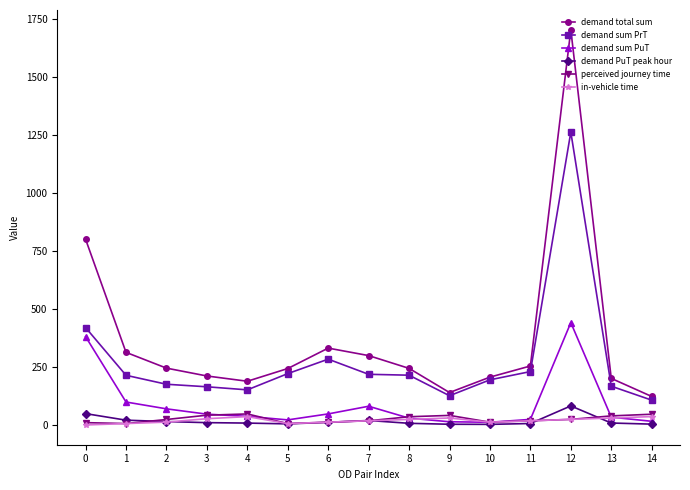

True or false: demand PuT peak hour has more than 1 interior local peaks.

True